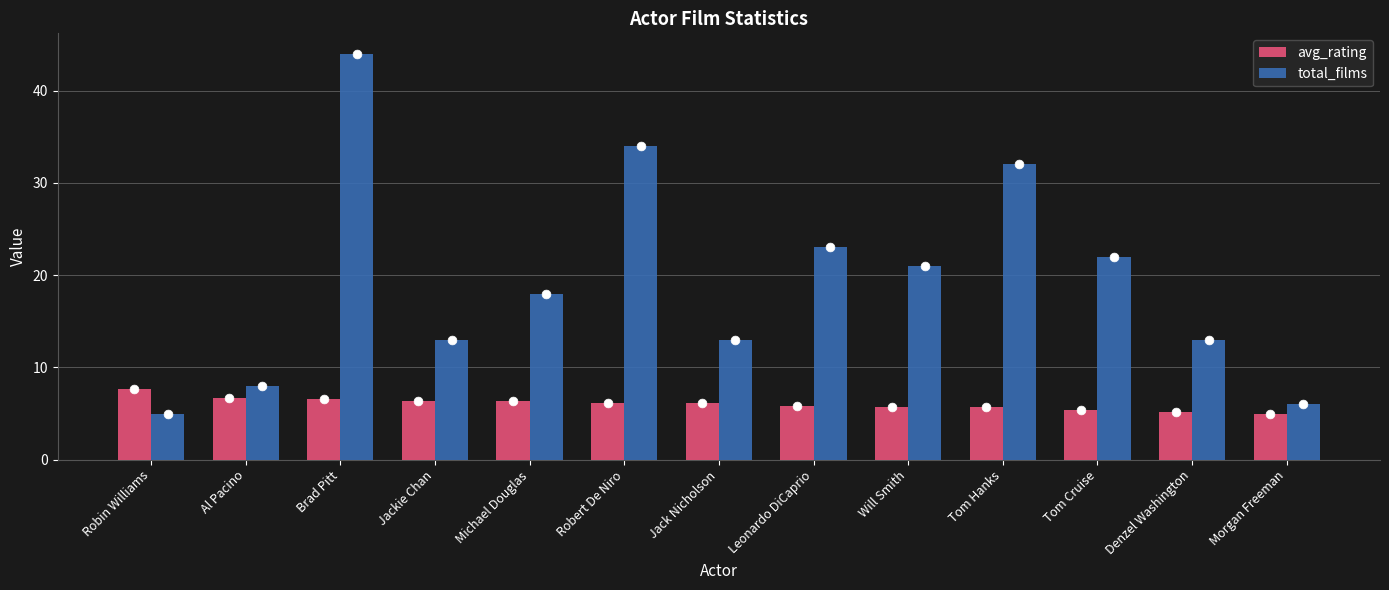

Which series reaches the maximum Y coordinate?

total_films